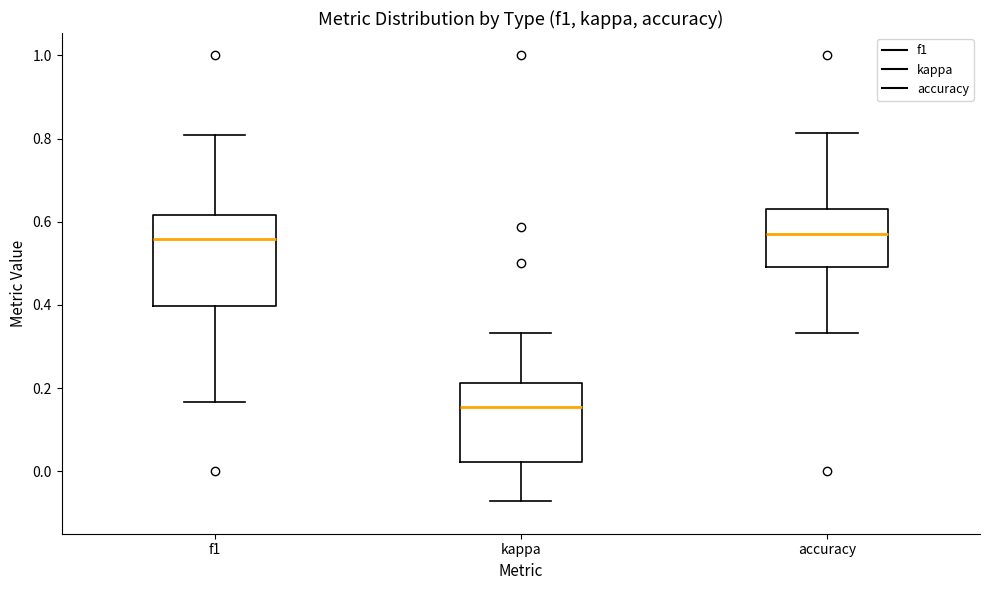

Reading left to right, transcribe this box plot: for each box, give where its median line is, the range the box spans, and where its two whiskers end, as read against the y-axis. The values are not printed on the chart, so give them approximately, as read against the axis.

f1: median 0.56, box 0.40 to 0.62, whiskers 0.16 to 0.80
kappa: median 0.16, box 0.02 to 0.22, whiskers -0.08 to 0.34
accuracy: median 0.56, box 0.50 to 0.64, whiskers 0.34 to 0.82